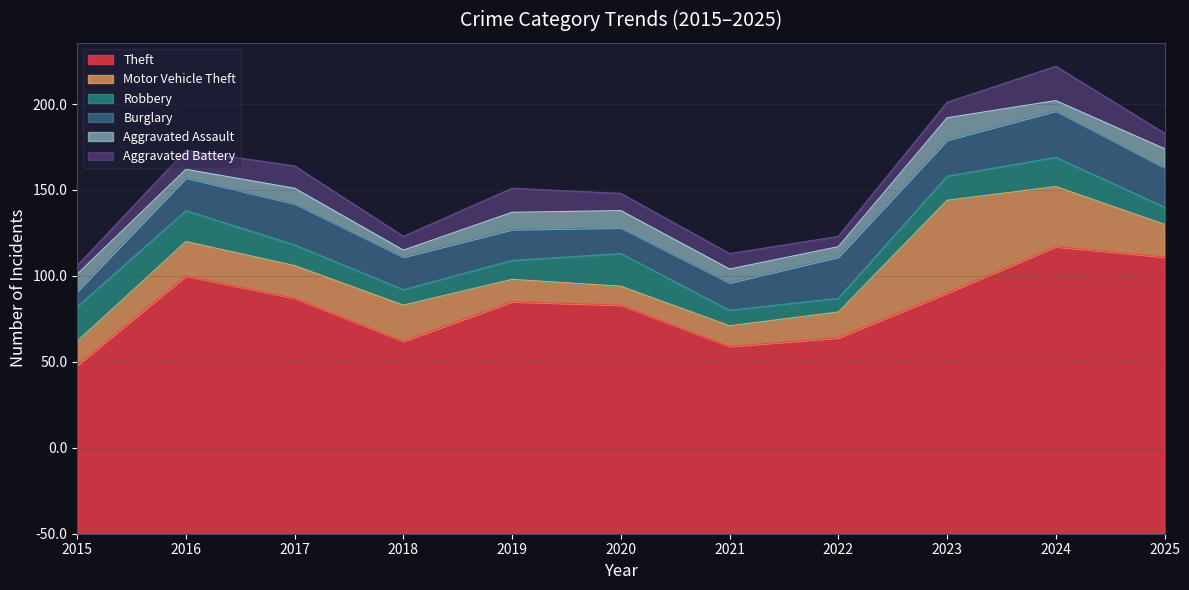

Between 2017 and 2015, which is larger?

2017